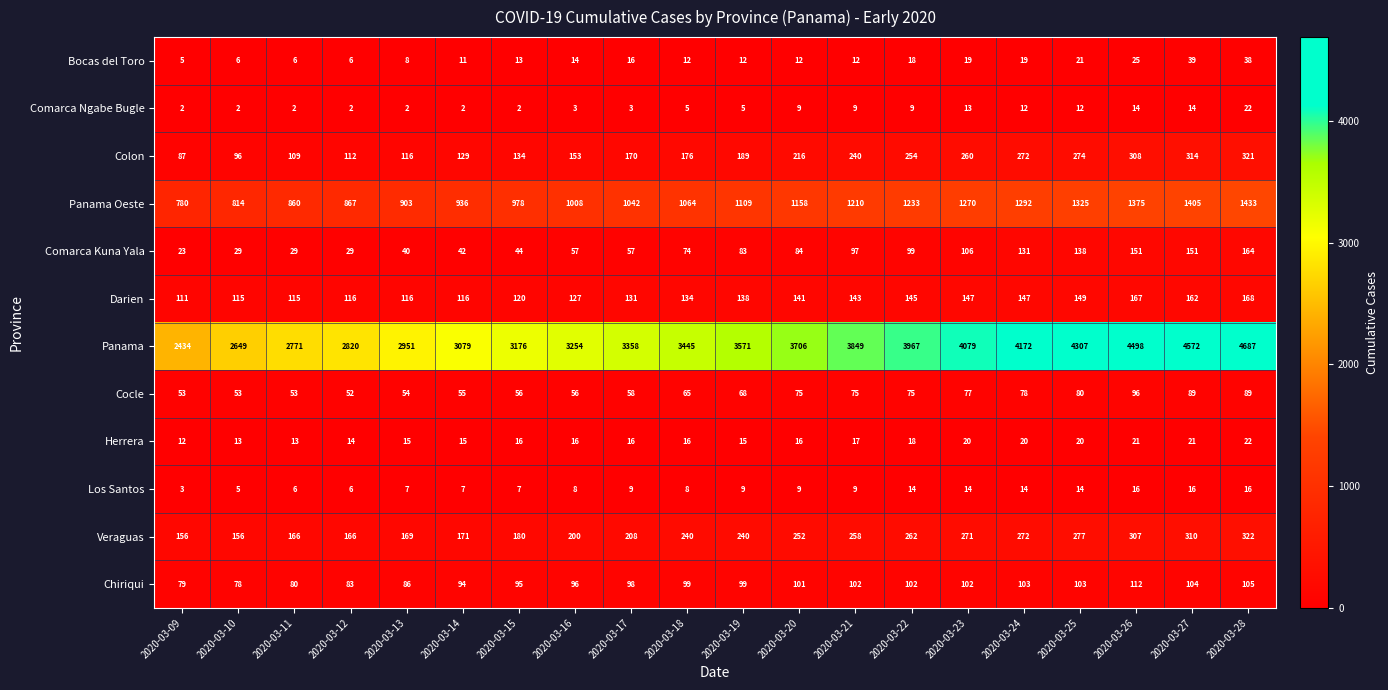

What is the maximum value shown in the chart?

4687